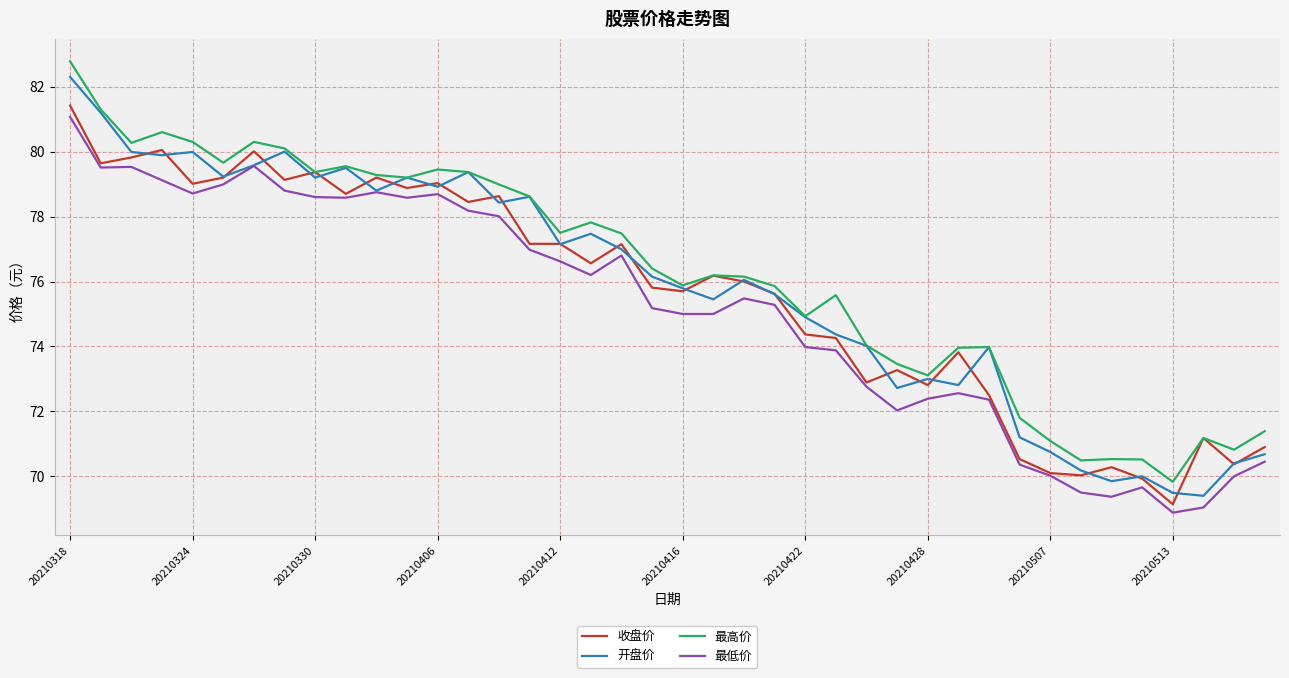

What is the minimum value shown in the chart?

68.9